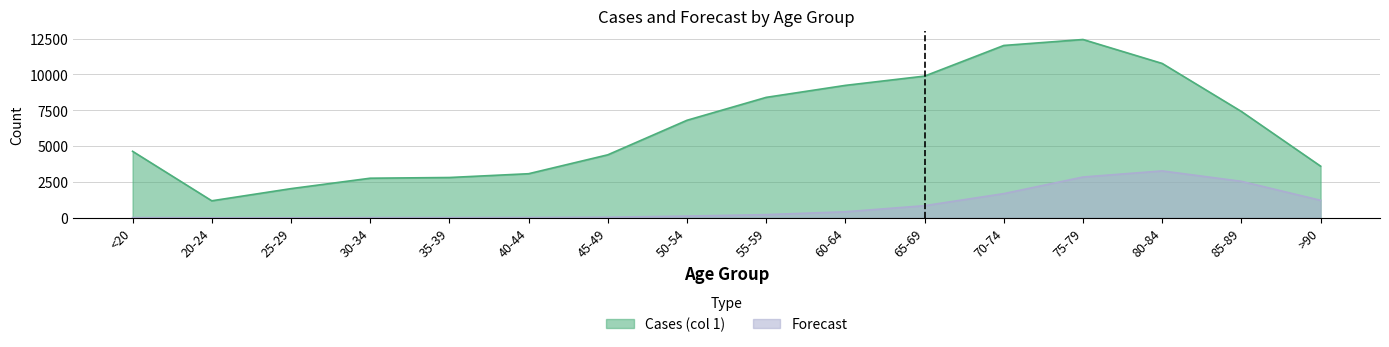

What are all the series names shown in the legend?

Cases (col 1), Forecast